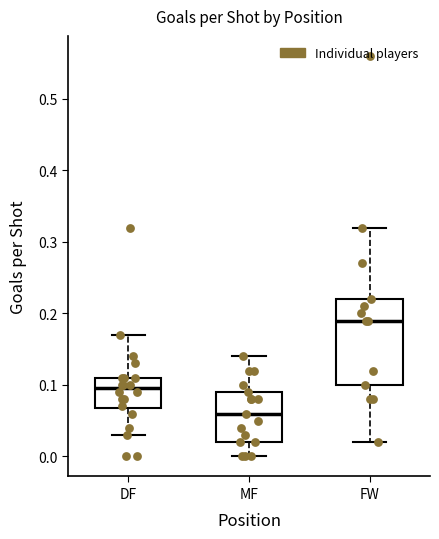

Reading left to right, read every box against the y-axis: the position of its median line, the range the box covers, and the ends of its whiskers. The values are not printed on the chart, so give them approximately, as read against the axis.

DF: median 0.10, box 0.07 to 0.11, whiskers 0.03 to 0.17
MF: median 0.06, box 0.02 to 0.09, whiskers 0.00 to 0.14
FW: median 0.19, box 0.10 to 0.22, whiskers 0.02 to 0.32